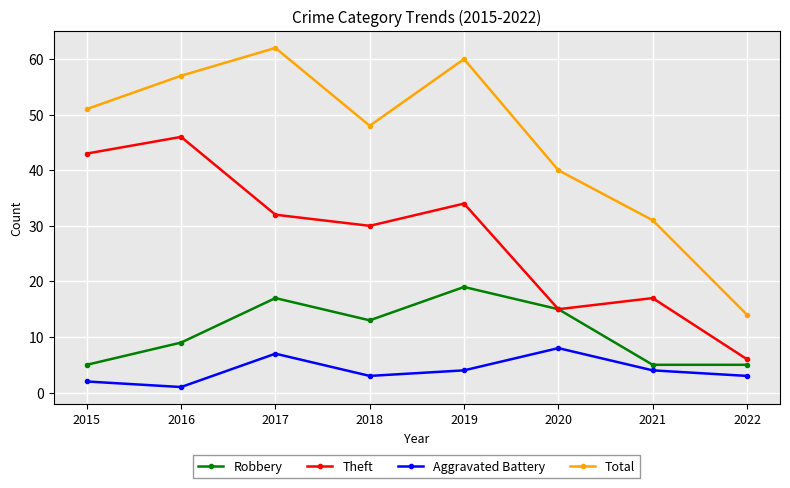

At which label does Aggravated Battery first exceed 4?

2017